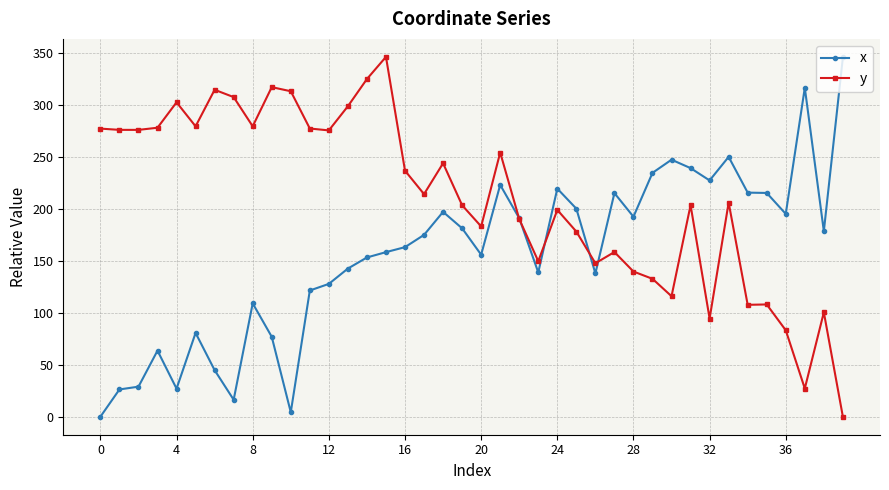

How many values in the y series are below 214?

20